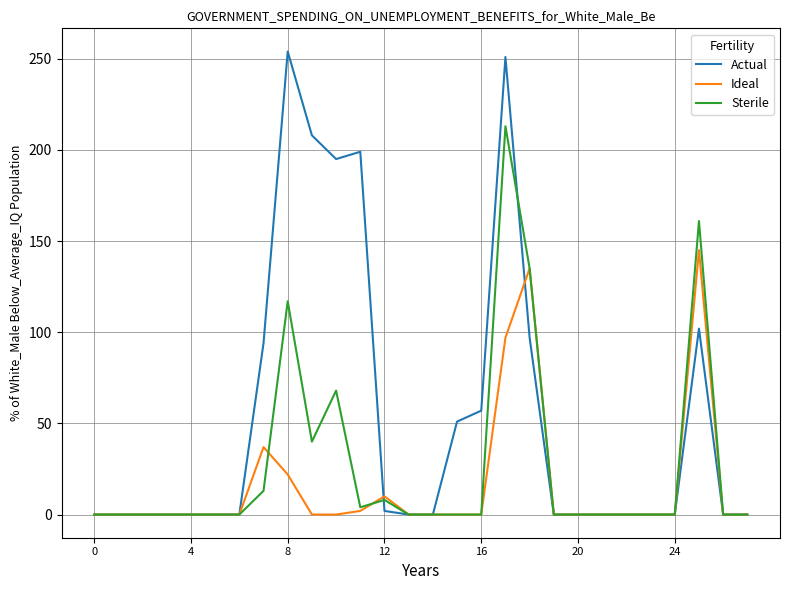

What is the maximum value shown in the chart?

254